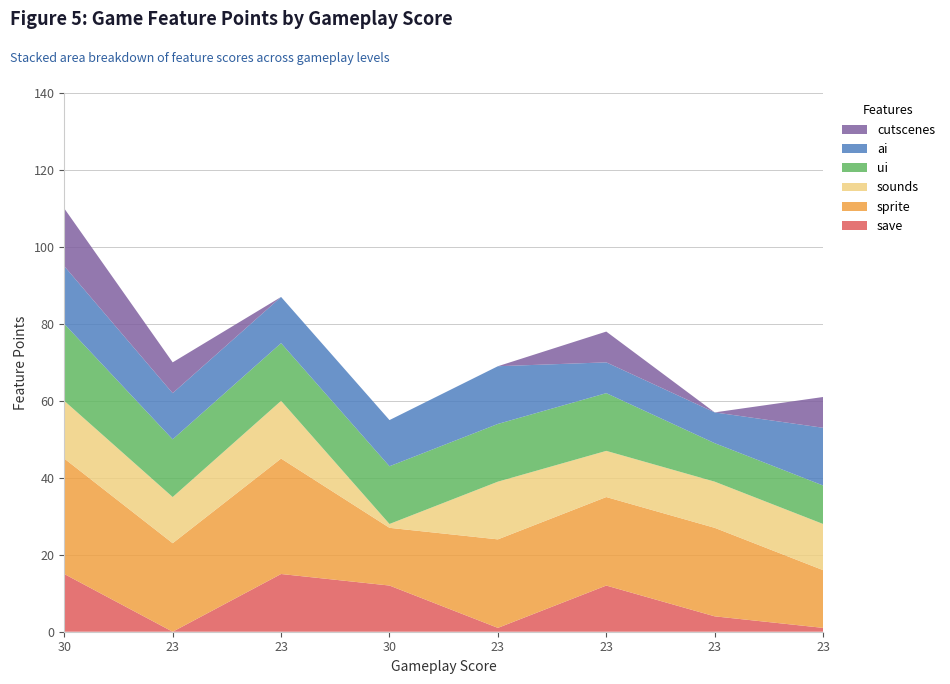

Reading right to left, extract all data points from this chart.

save: 1	4	12	1	12	15	0	15
sprite: 15	23	23	23	15	30	23	30
sounds: 12	12	12	15	1	15	12	15
ui: 10	10	15	15	15	15	15	20
ai: 15	8	8	15	12	12	12	15
cutscenes: 8	0	8	0	0	0	8	15